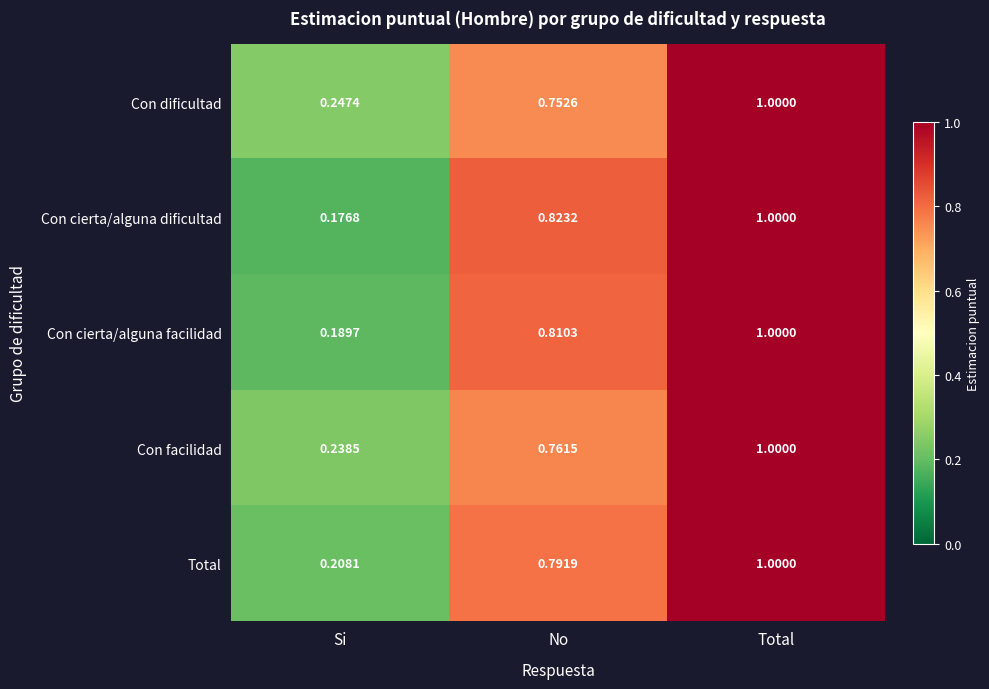

Which category has the highest value across all series?

Total